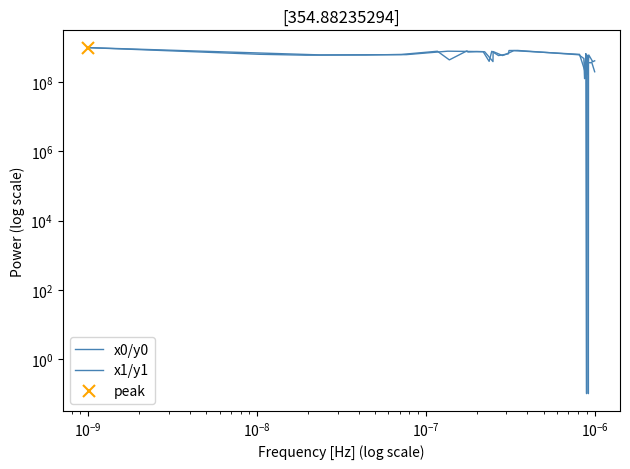

How many interior local valleys does the x0/y0 series have?

4